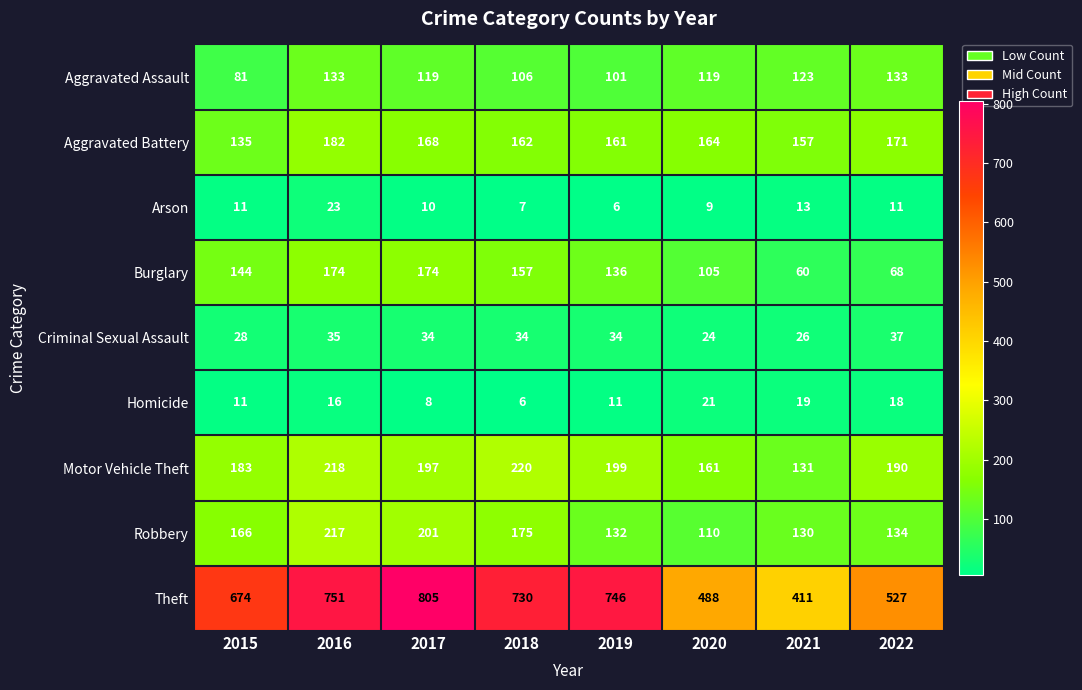

At how many categories does at least one series exceed 595?

5